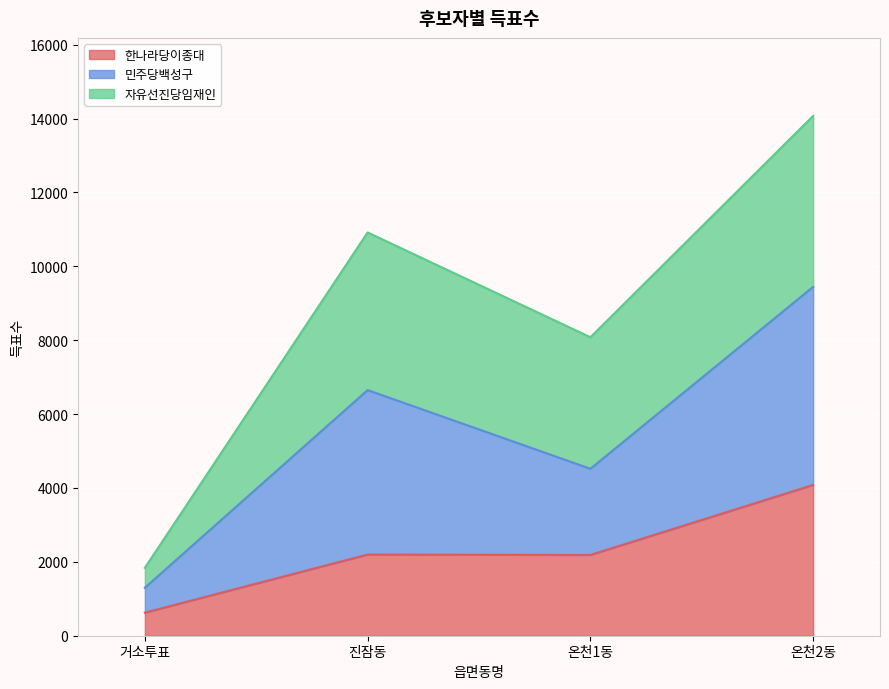

What position from the right is 진잠동?

3